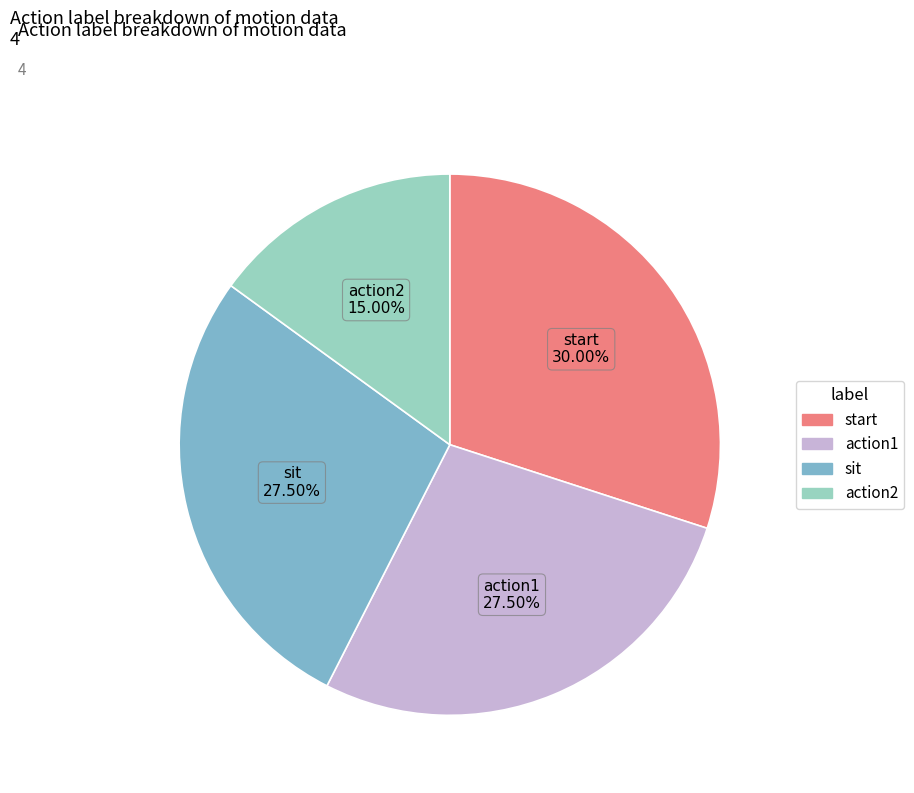

What is the smallest slice in the pie chart?

action2